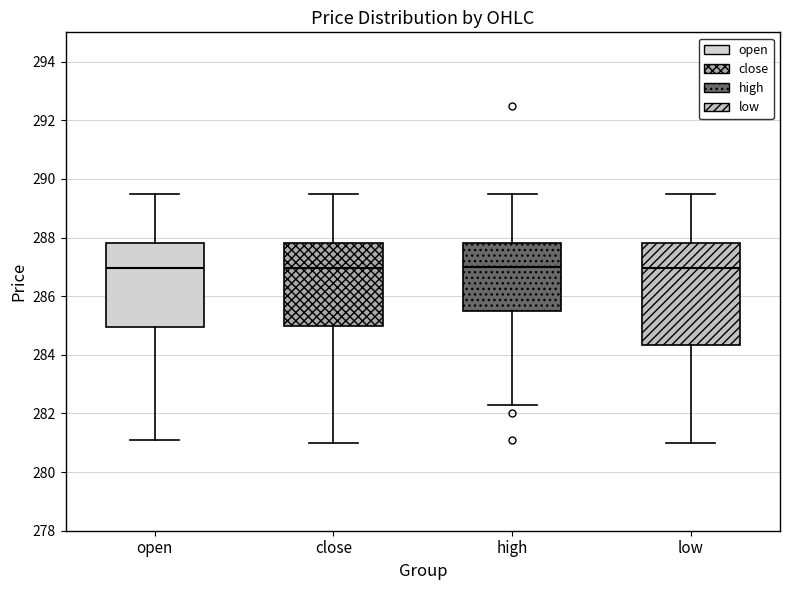

Where does the upper whisker of the box for close end on the y-axis? The values are not printed on the chart, so give them approximately, as read against the axis.

289.6